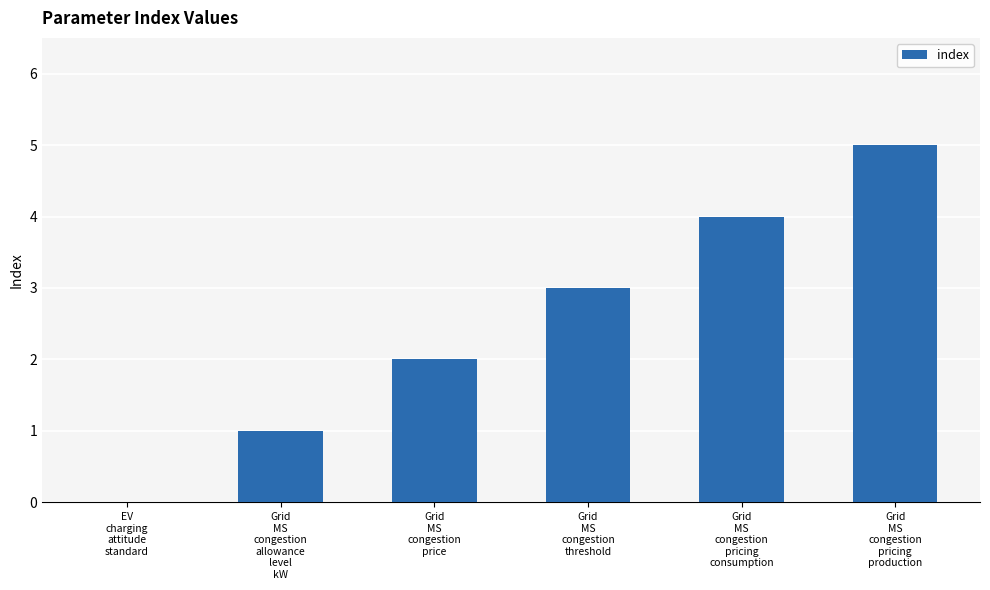

What is the maximum value shown in the chart?

5